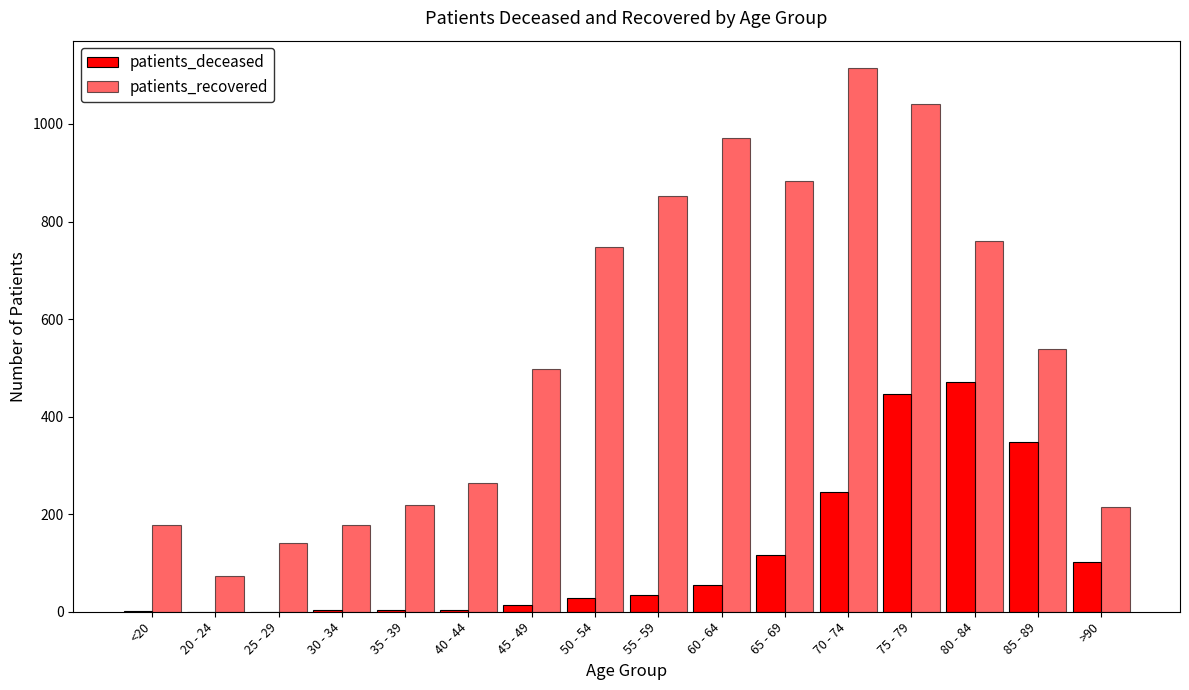

Count the number of data series in this chart.

2